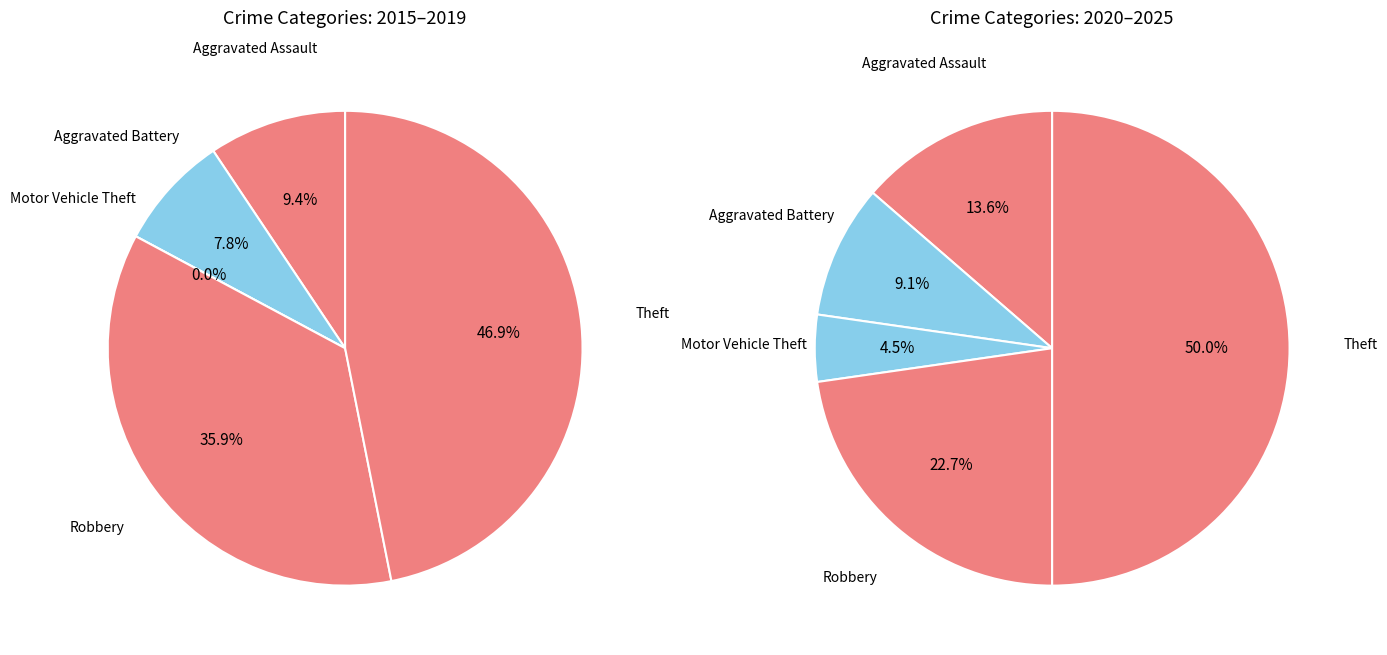

To the nearest percent, what is the difference between the largest and smallest slice percentages?

47%